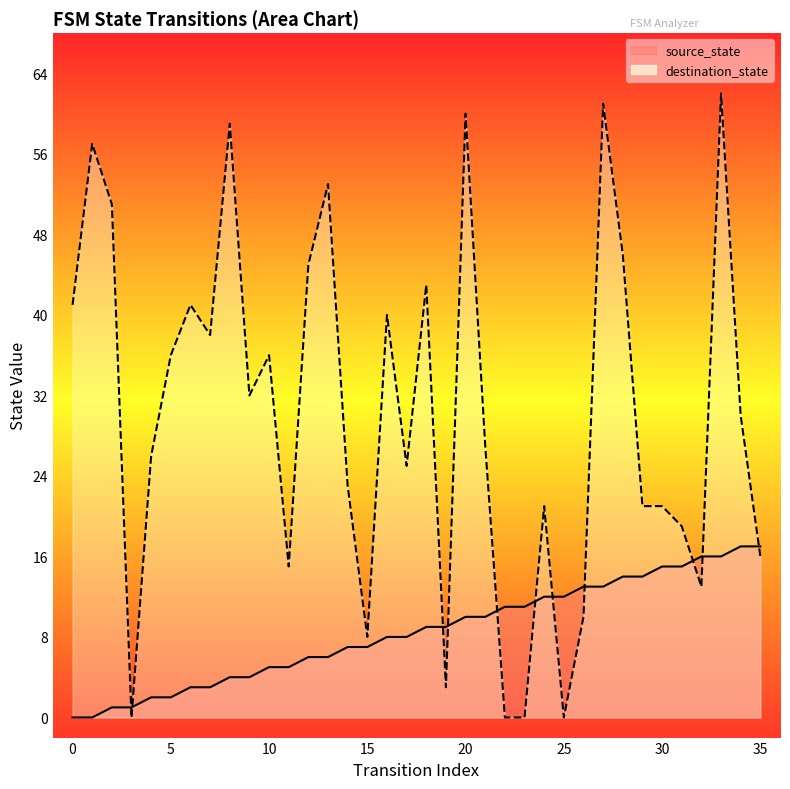

Which series has the widest spread of Y values?

destination_state